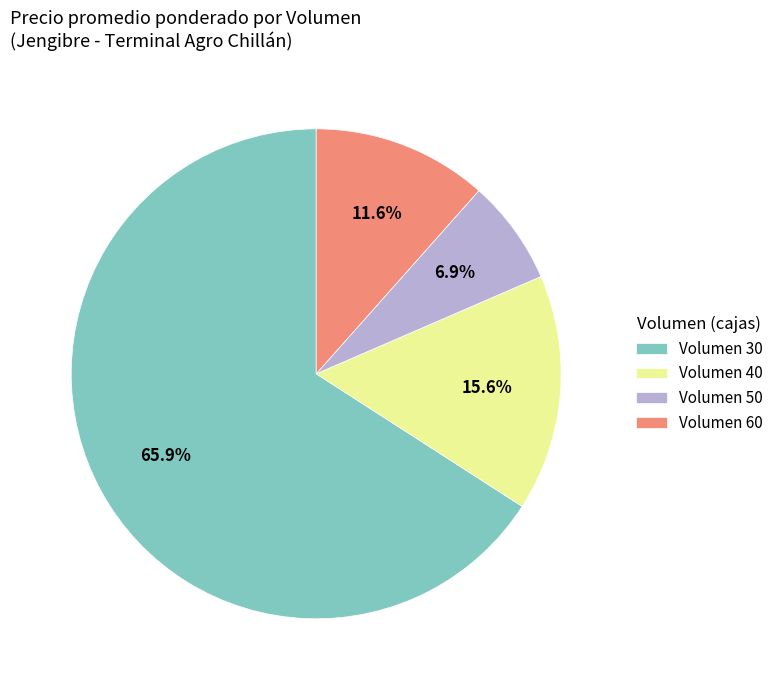

Do Volumen 30 and Volumen 60 together represent more than half of the pie?

Yes